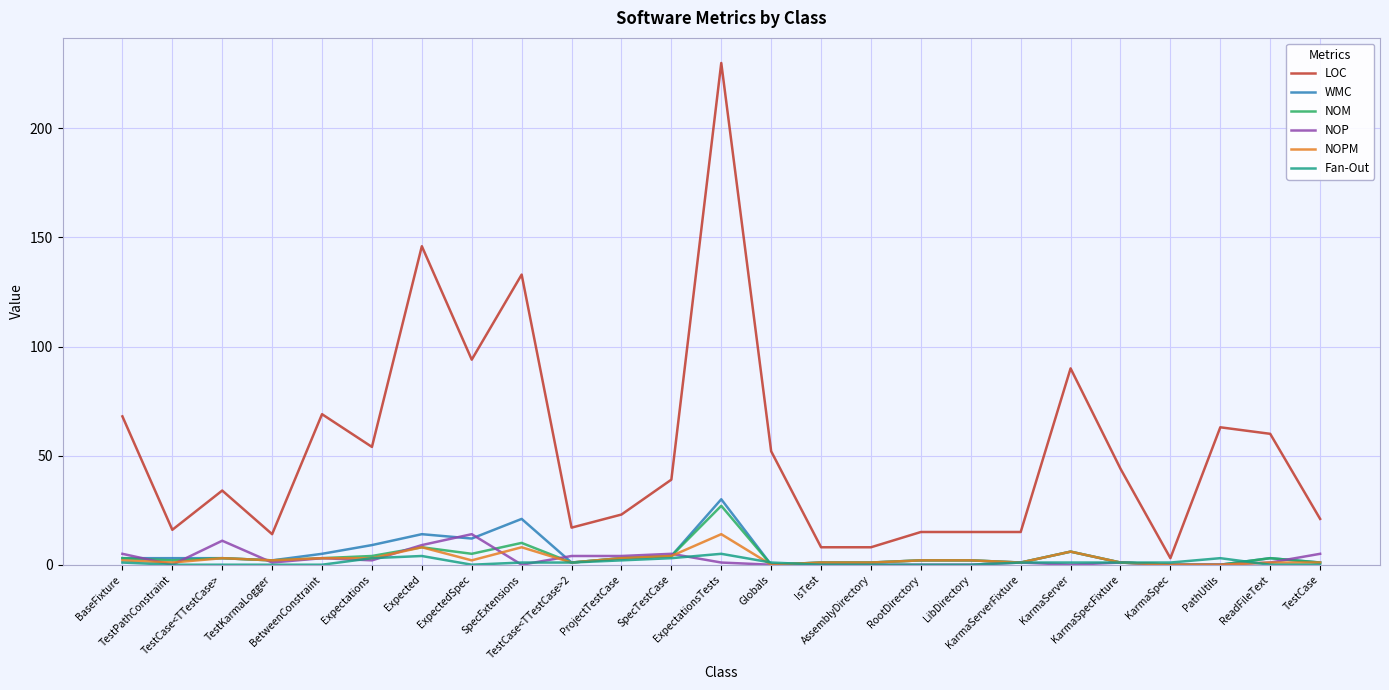

At which category is the sum across all series the highest?

ExpectationsTests